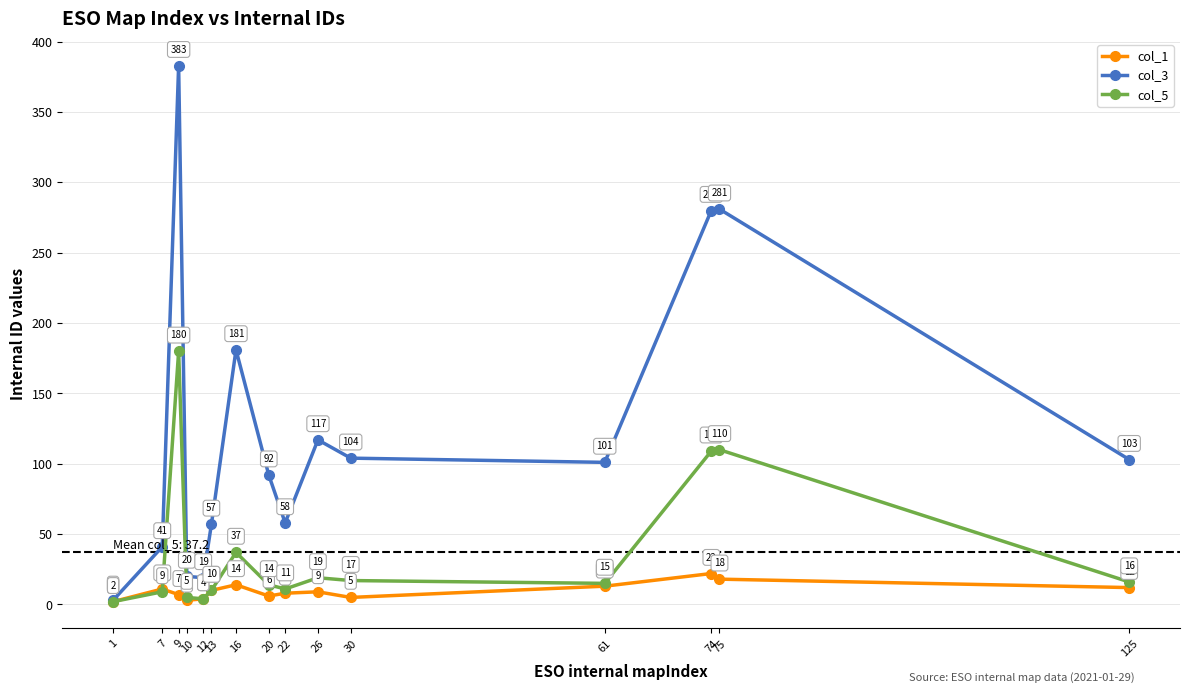

At which label does col_3 first exceed 101?

9